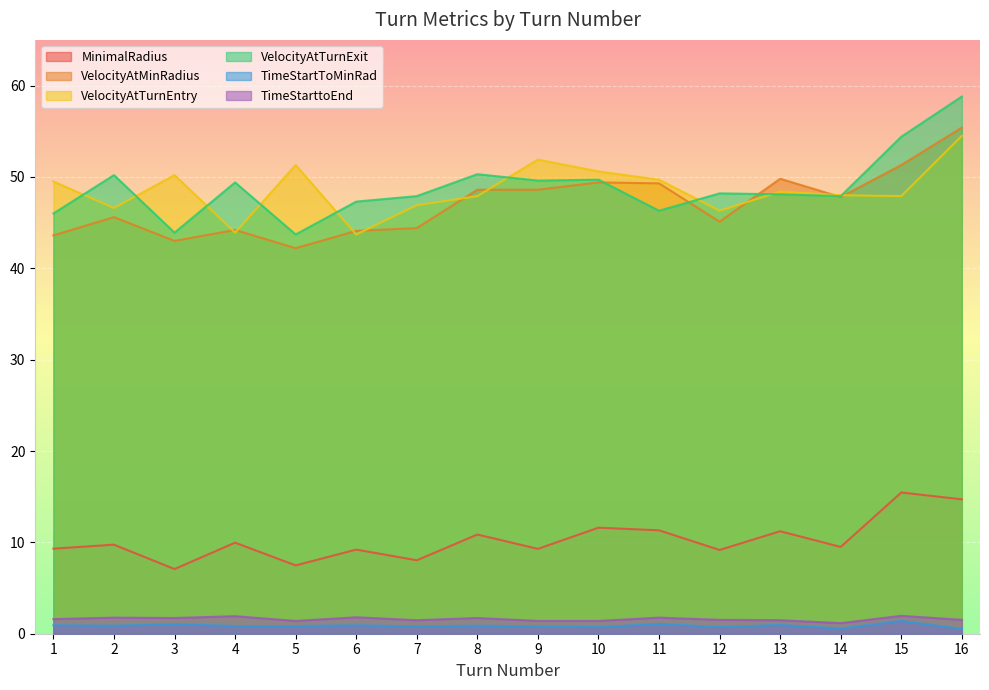

What is the highest value of the TimeStartToMinRad series?

1.4